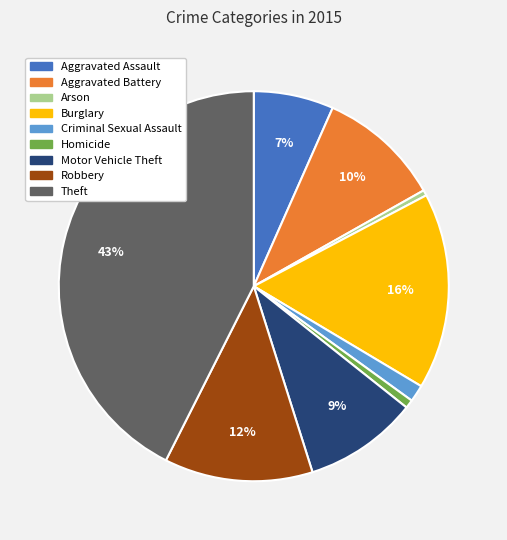

Approximately how many times larger is the value at Robbery compared to Theft?

0.3